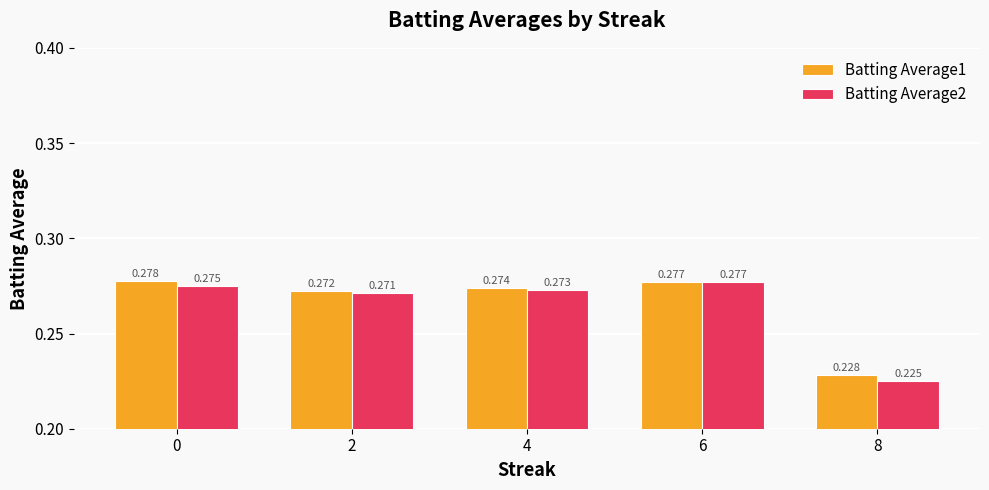

How many bars are there in total?

10